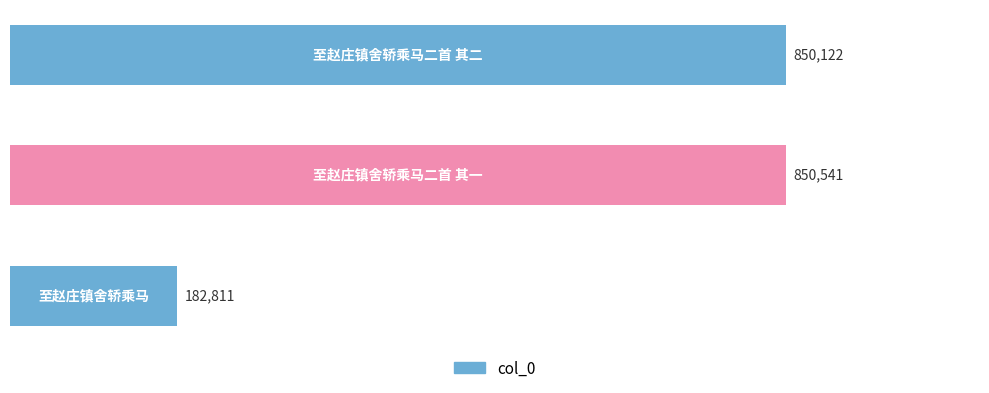

The chart shows a value of 61274 at 至赵庄镇舍轿乘马. True or false?

False